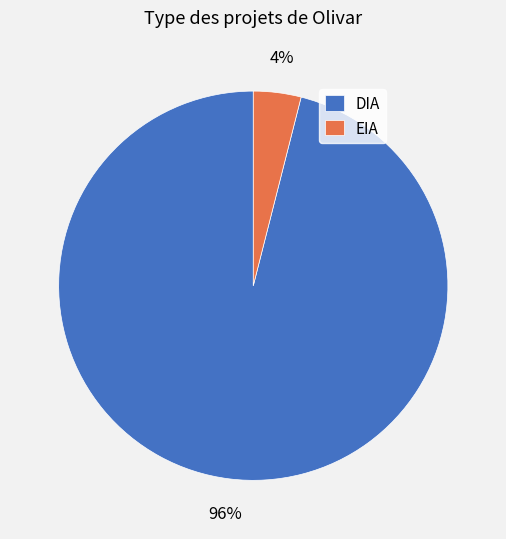

To the nearest percent, what is the difference between the largest and smallest slice percentages?

92%